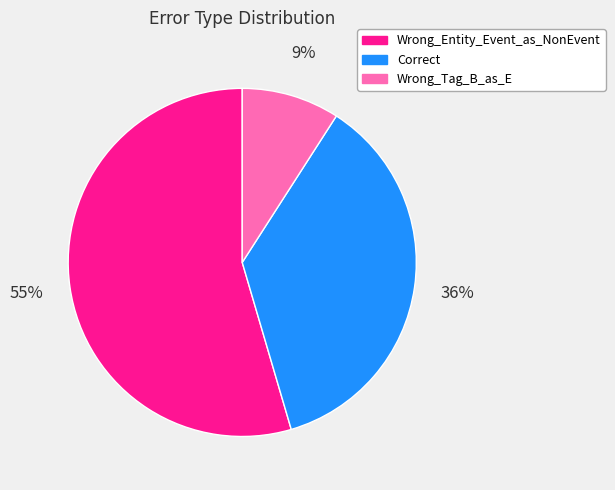

To the nearest percent, what is the average slice percentage?

33%